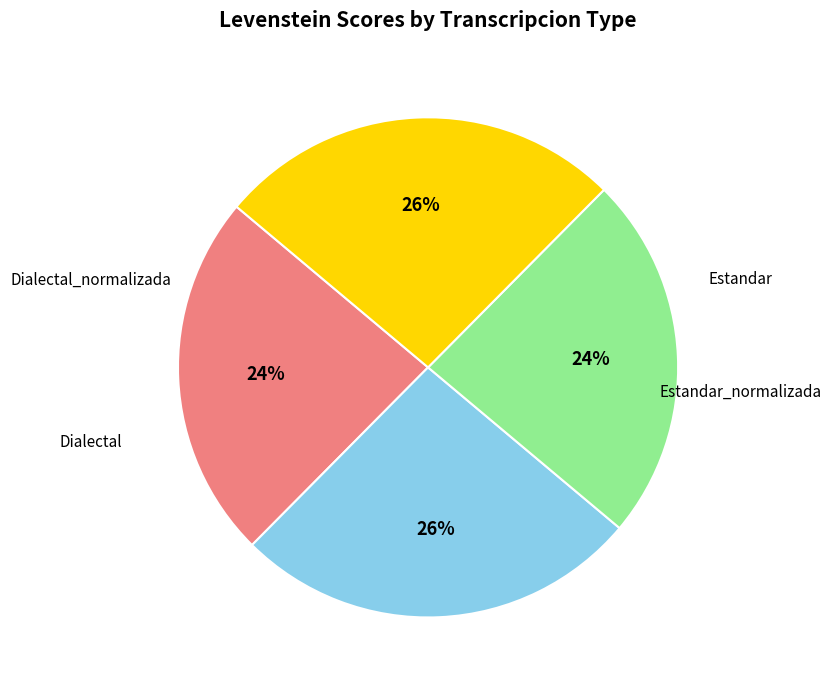

To the nearest percent, what is the average slice percentage?

25%